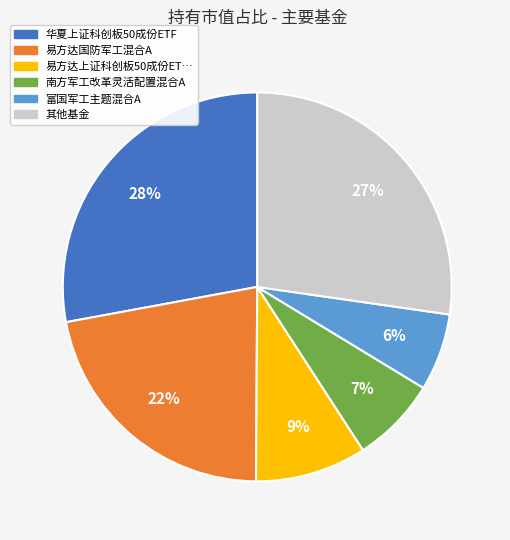

Count the number of slices in the pie.

6